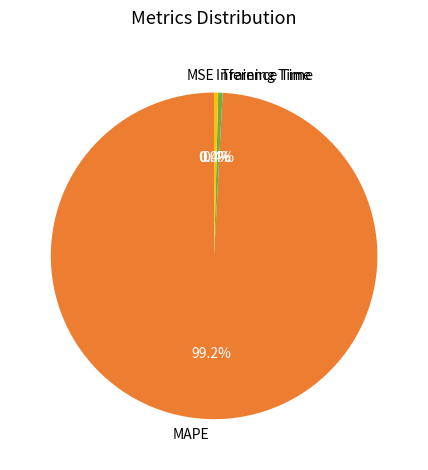

The MAPE slice represents 99% of the pie. True or false?

True